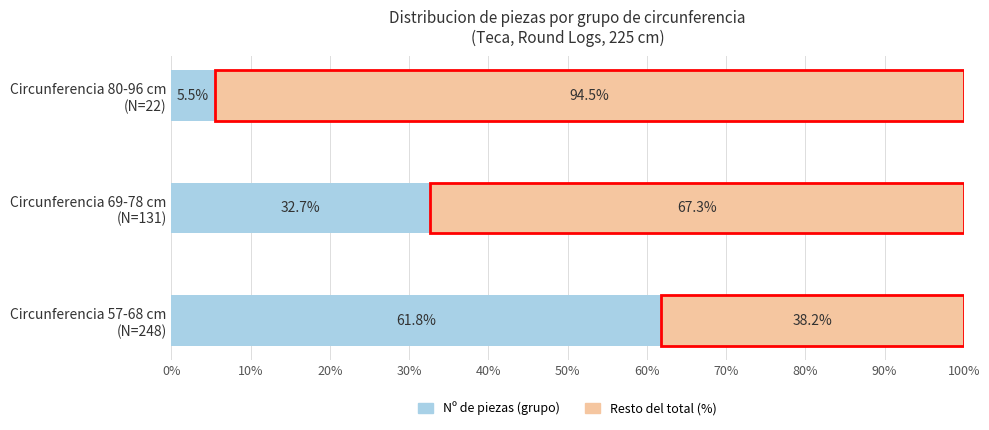

What is the average value of the Nº de piezas (grupo) series?

33.3